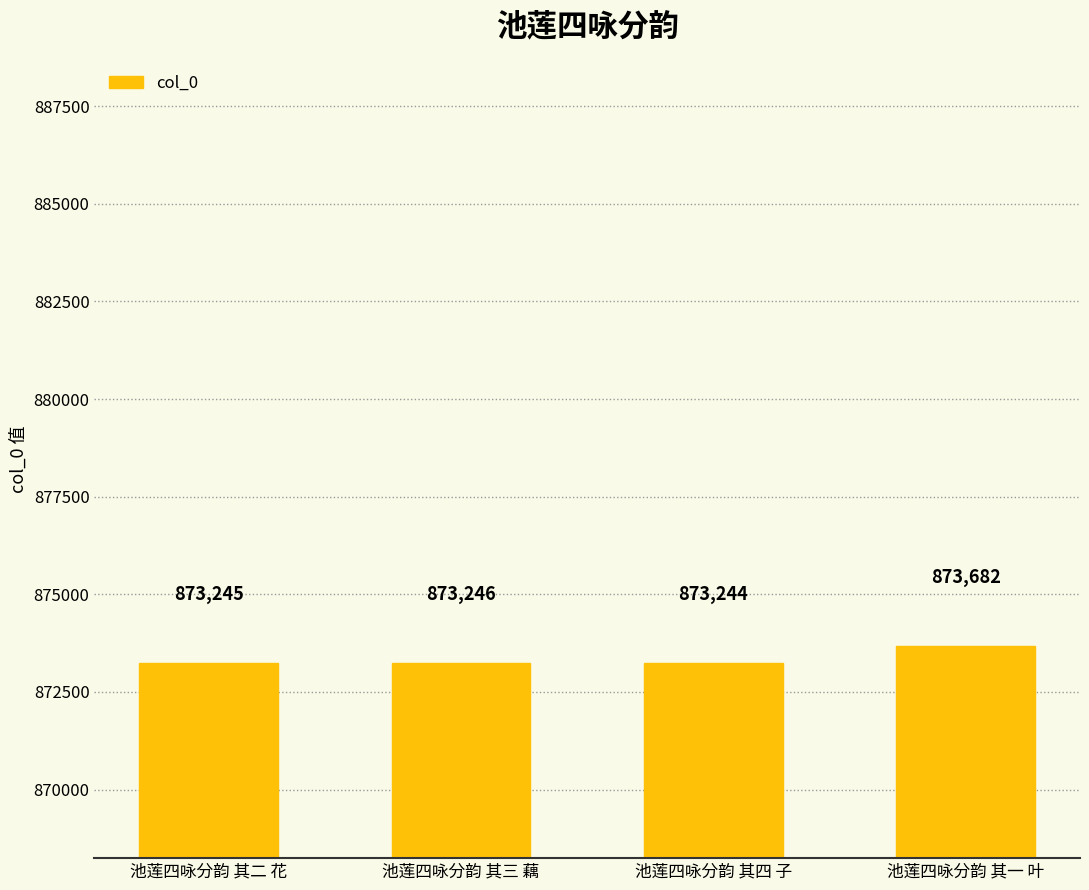

List the labels in order of value, largest first.

池莲四咏分韵 其一 叶, 池莲四咏分韵 其三 藕, 池莲四咏分韵 其二 花, 池莲四咏分韵 其四 子